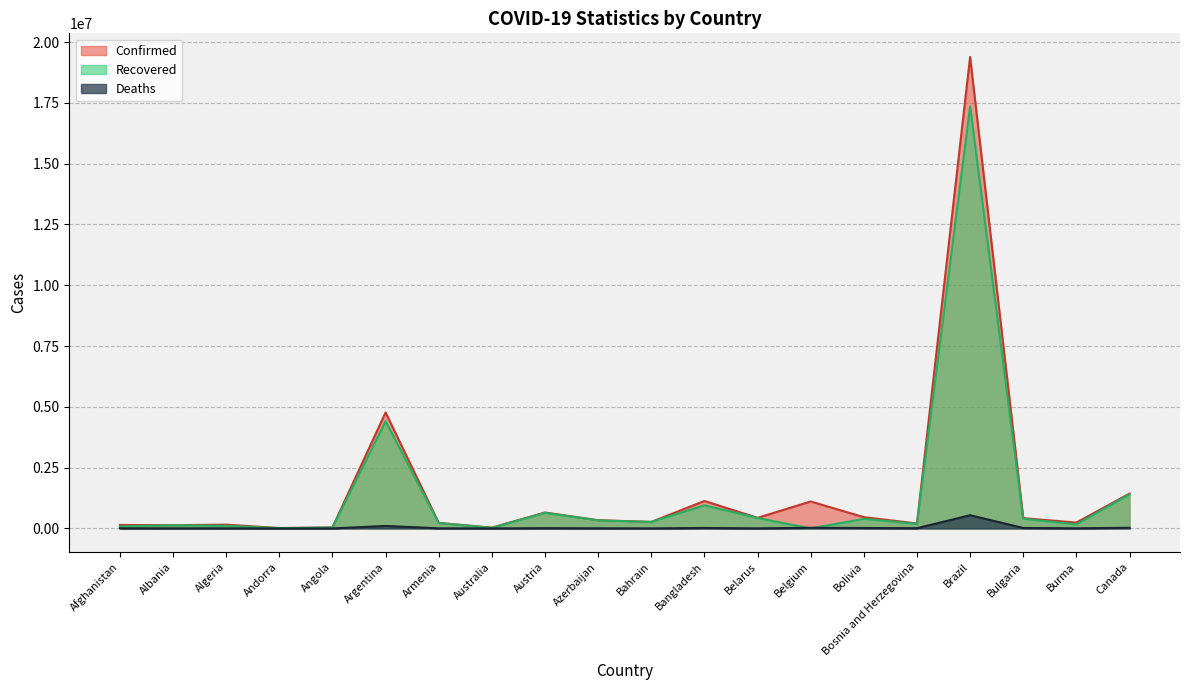

Which series has the largest total across all categories?

Confirmed